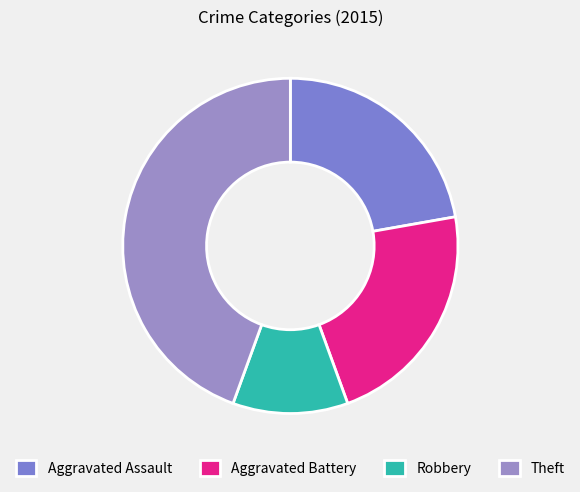

How many slices are in this pie chart?

4